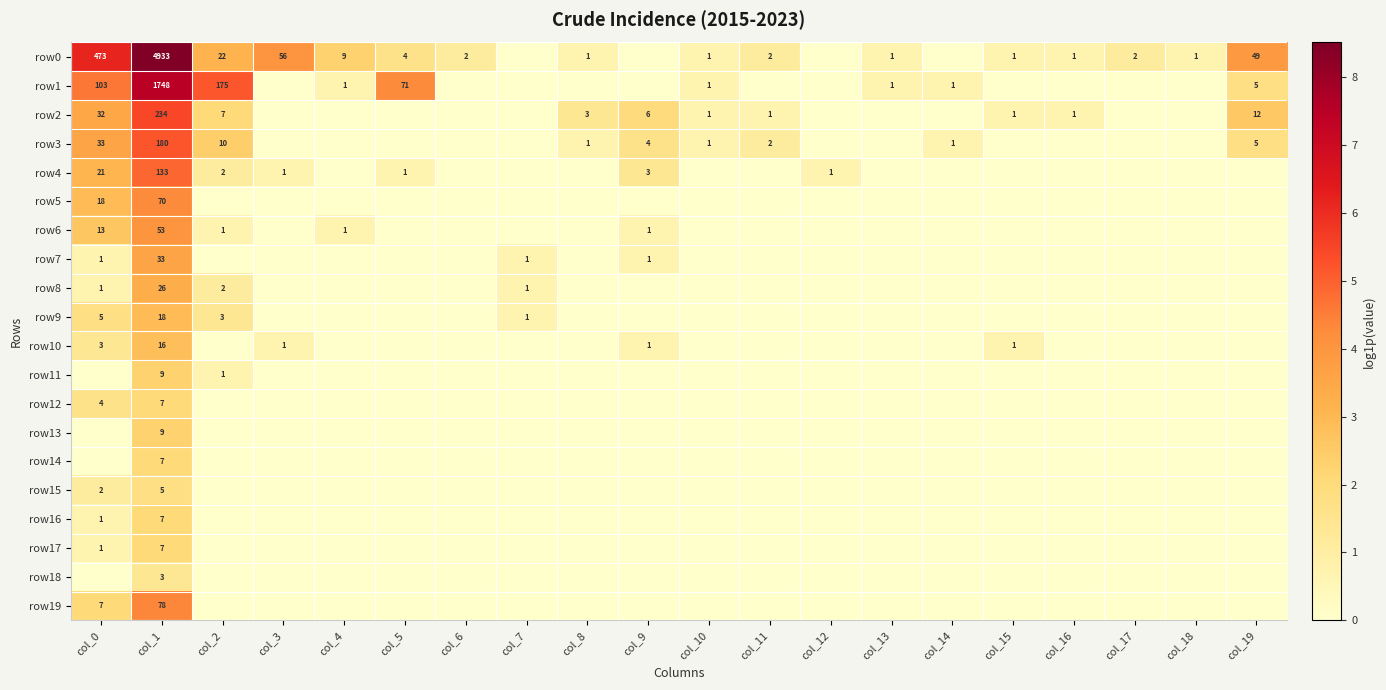

The row0 series shows 30 at col_2. True or false?

False